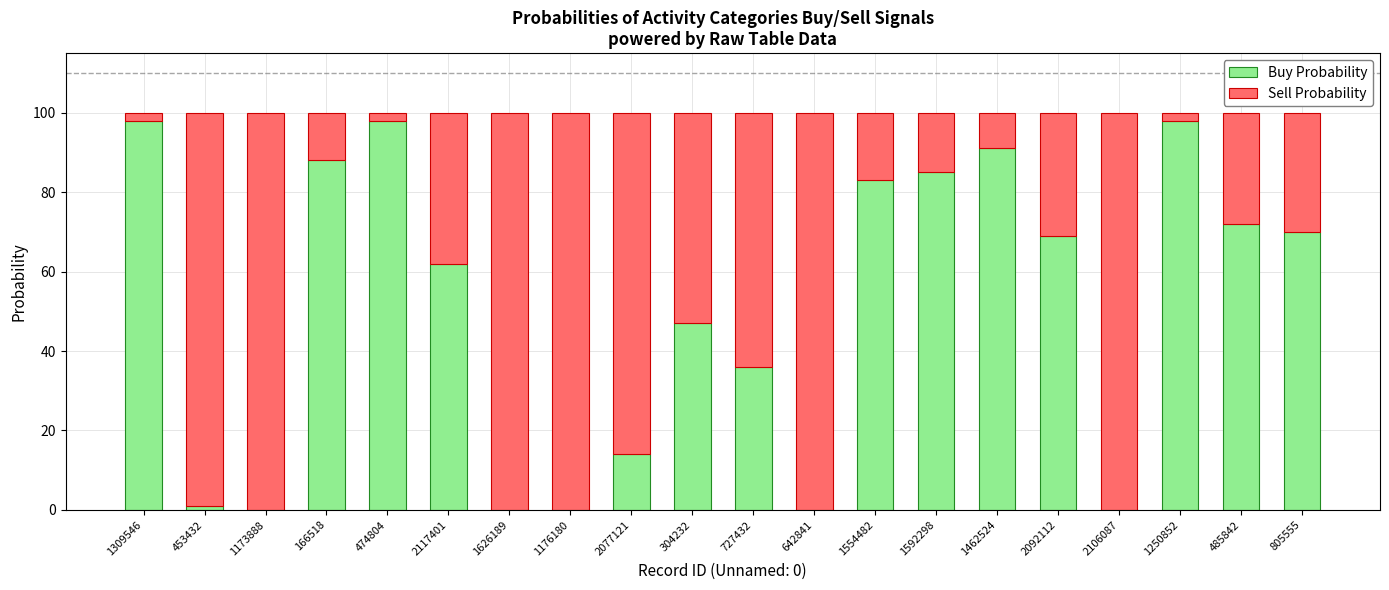

The value of Buy Probability at 2106087 is 0. True or false?

True